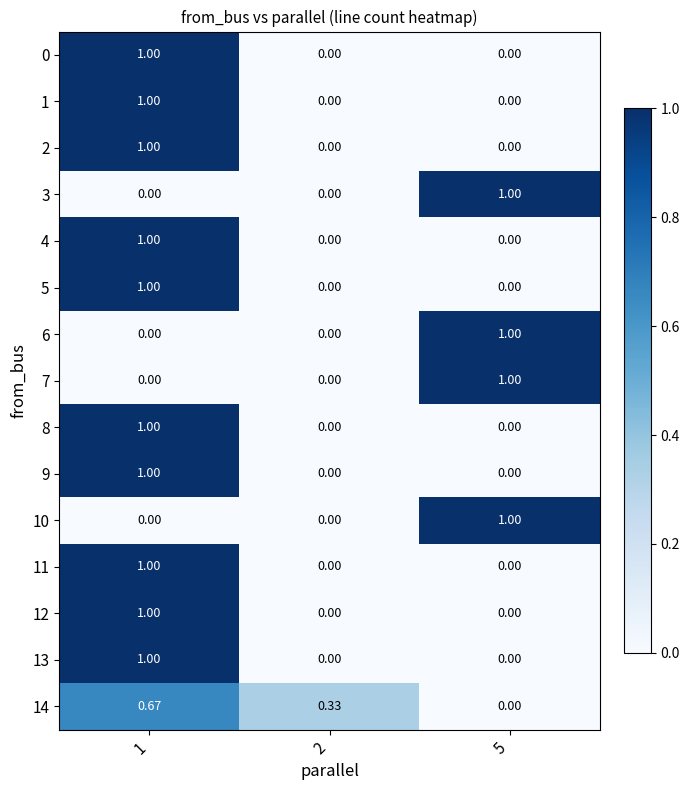

At how many categories does at least one series exceed 0?

3